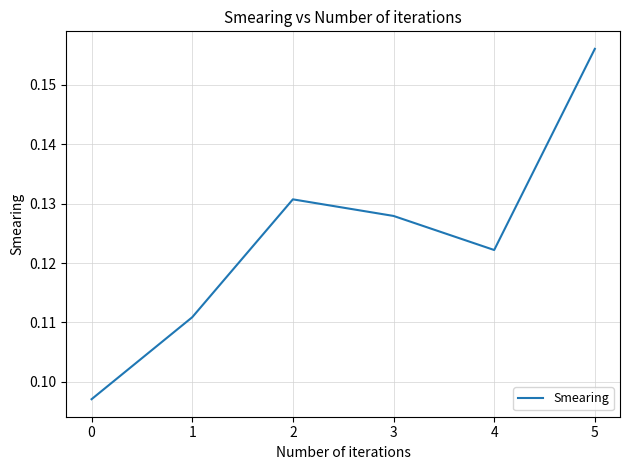

List the labels in order of value, smallest first.

0, 1, 4, 3, 2, 5